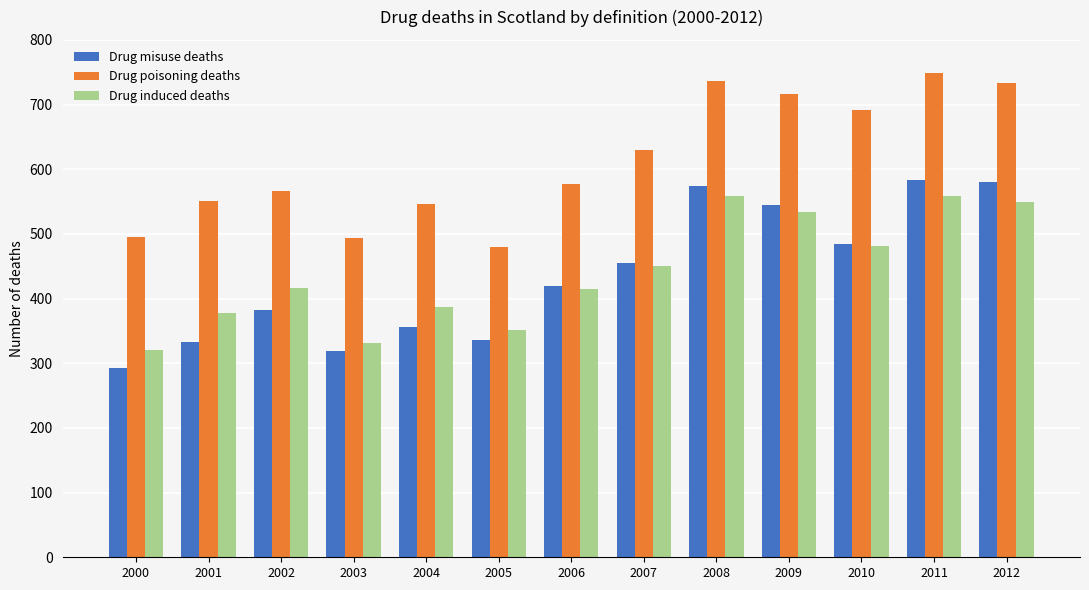

What is the difference between the highest and lowest values at 2007?

180